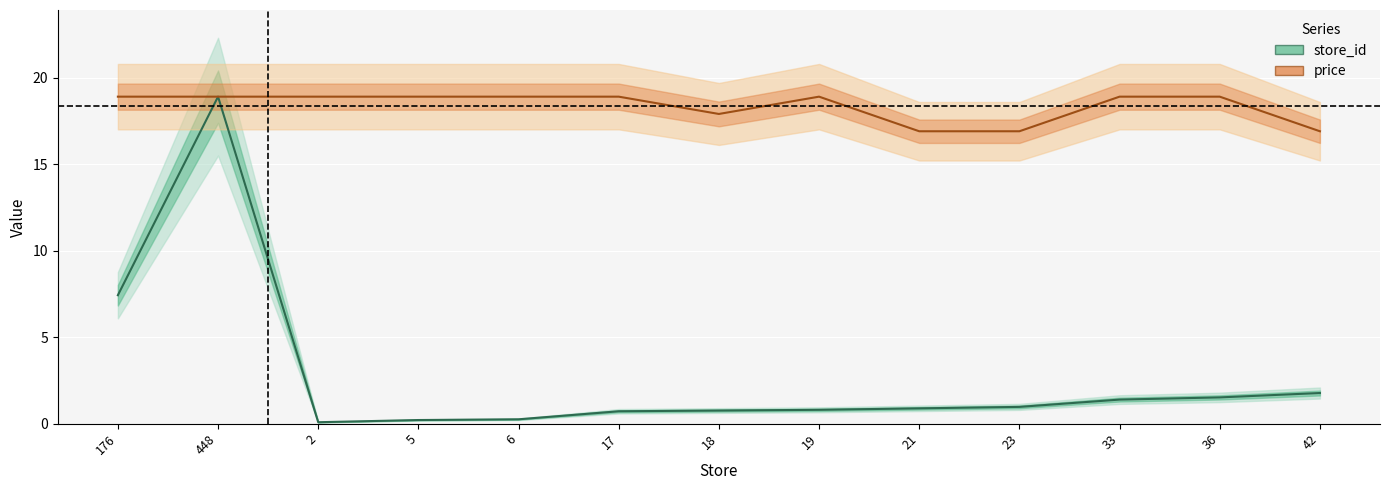

True or false: store_id and price intersect in this chart.

False